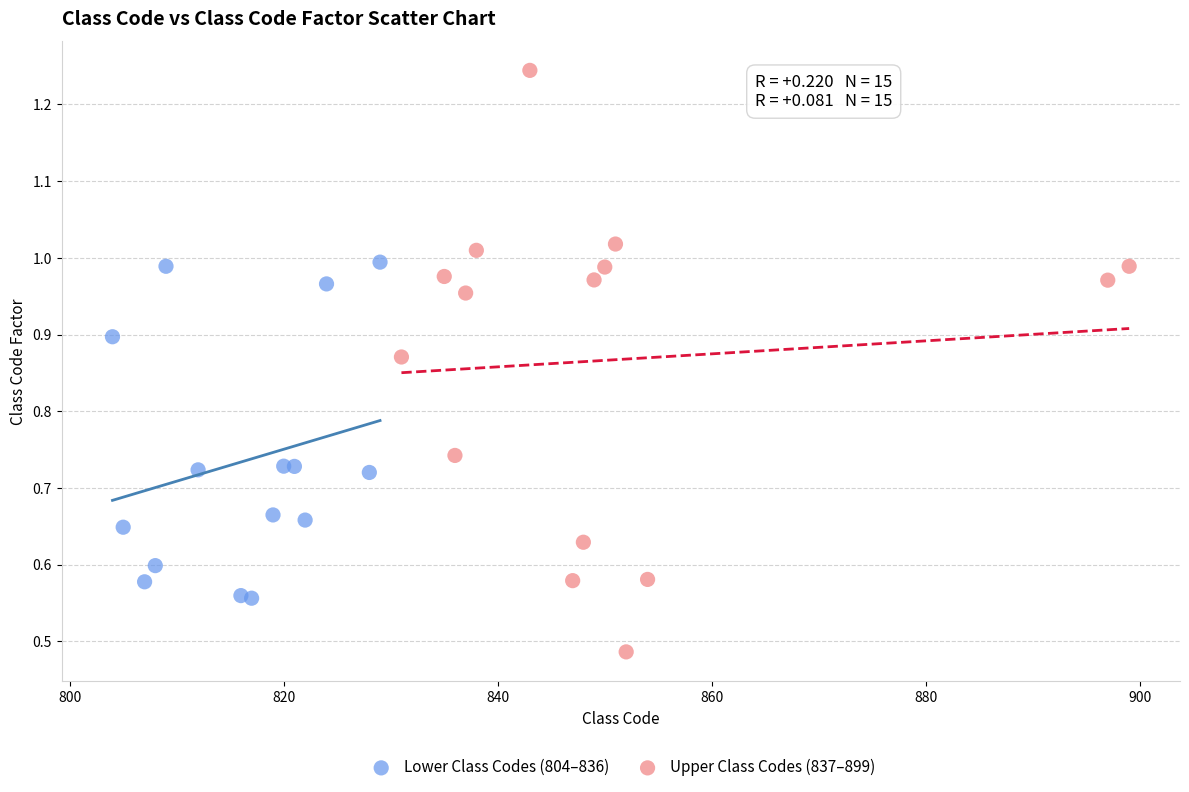

Which series has the widest spread of Y values?

Upper Class Codes (837–899)